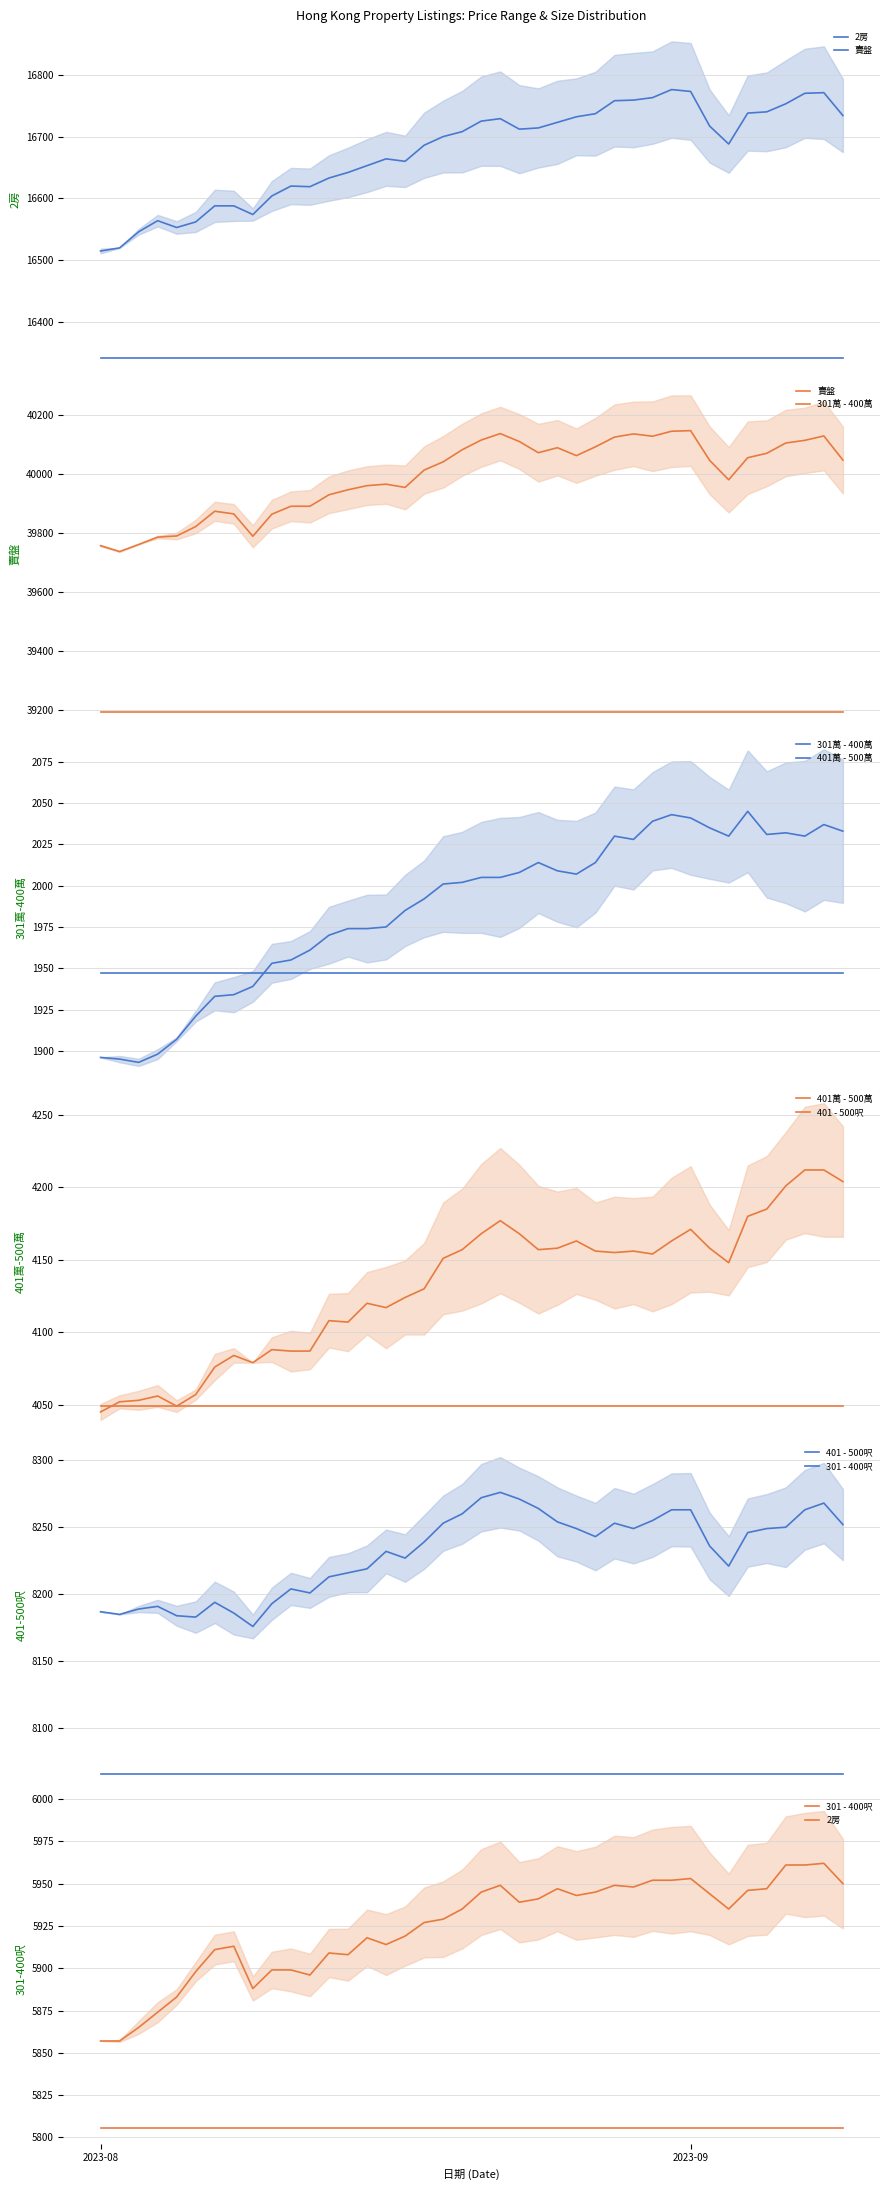

True or false: 2房 and 401 - 500呎 cross at least once.

False